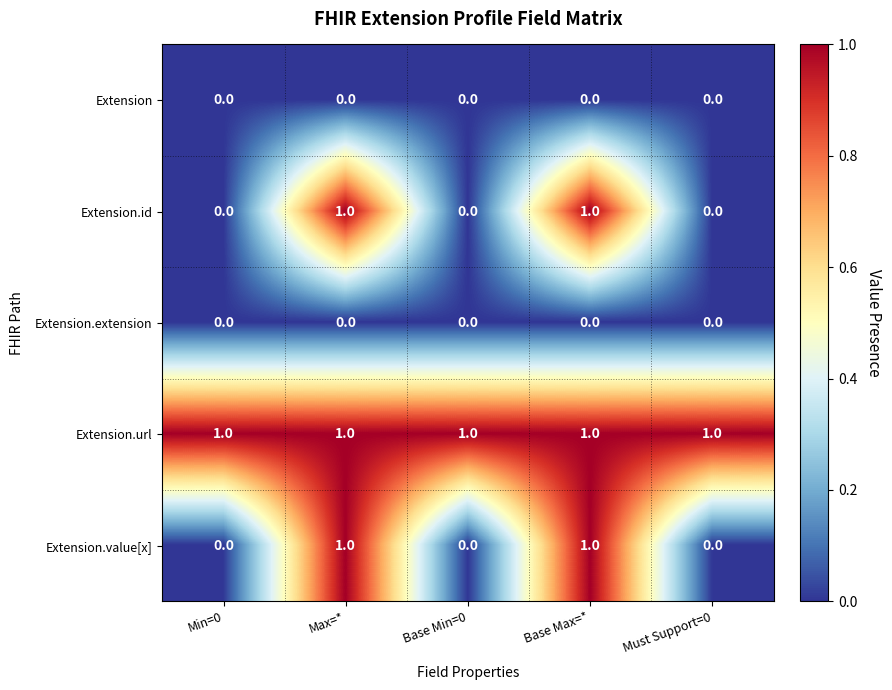

Which series has the largest total across all categories?

Extension.url